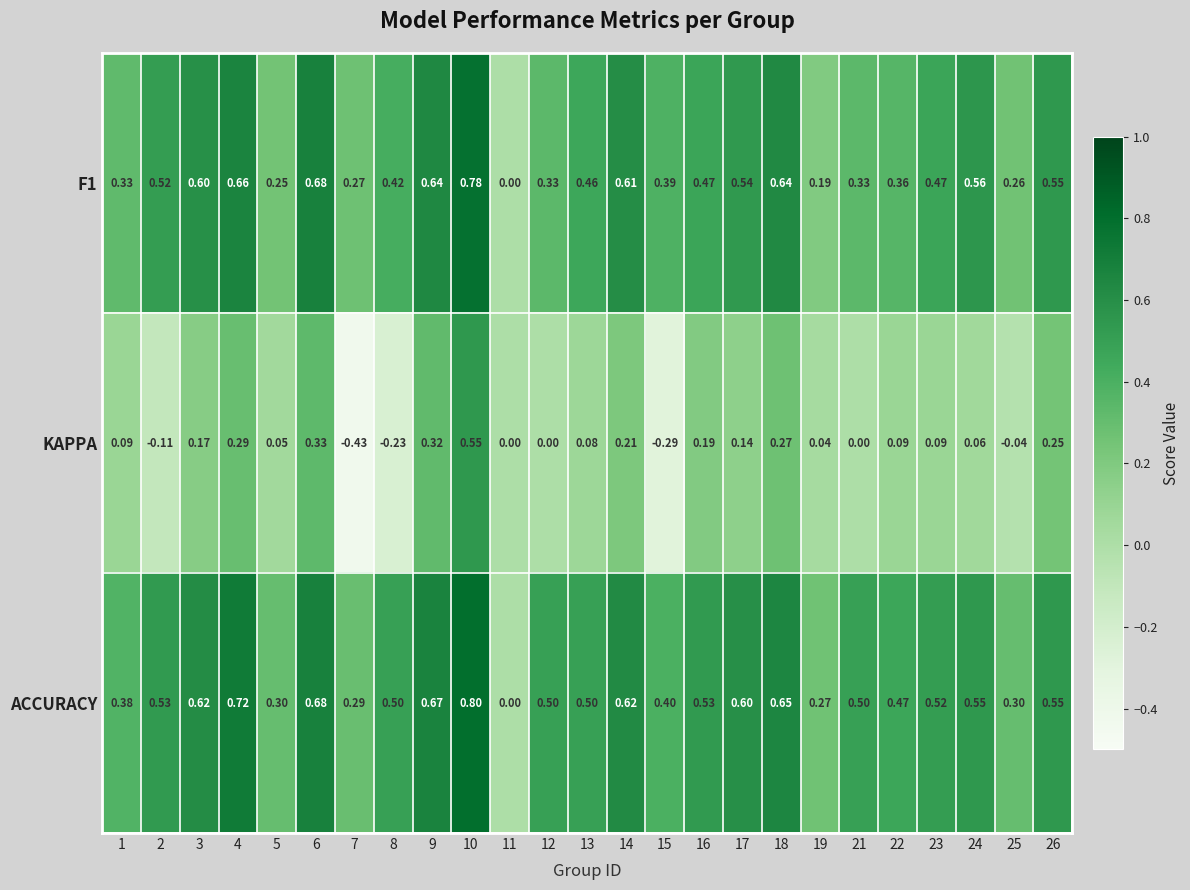

Which series has the largest total across all categories?

ACCURACY